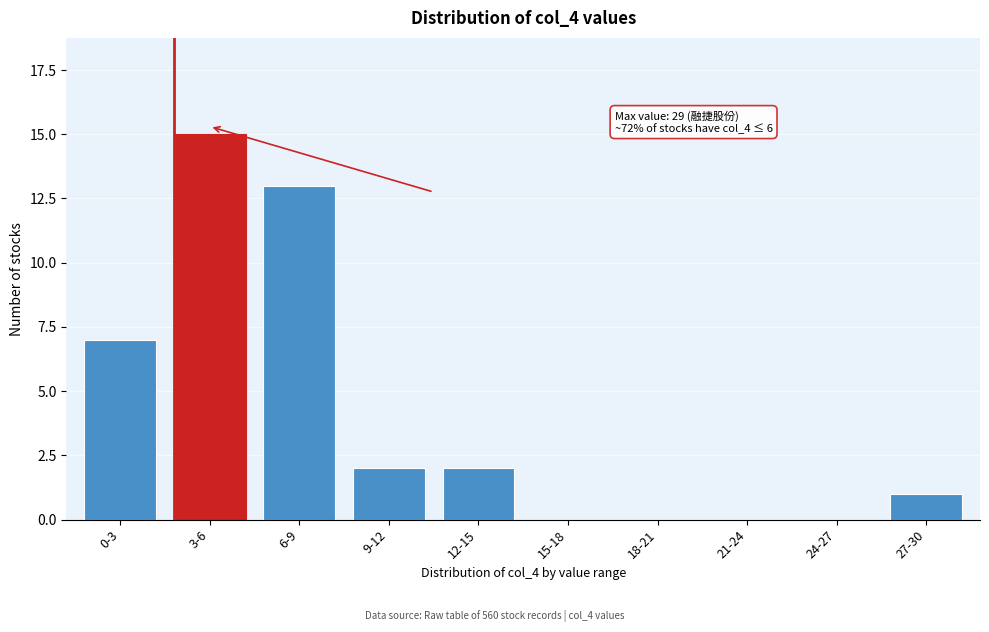

Reading left to right, extract all data points from this chart.

0-3=7	3-6=15	6-9=13	9-12=2	12-15=2	15-18=0	18-21=0	21-24=0	24-27=0	27-30=1